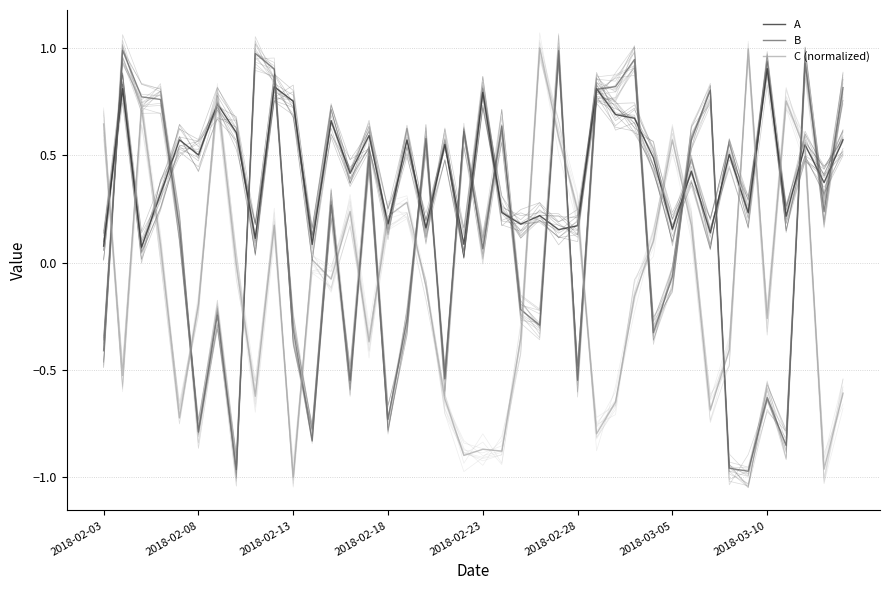

The value of B at 36 is -1.3. True or false?

False